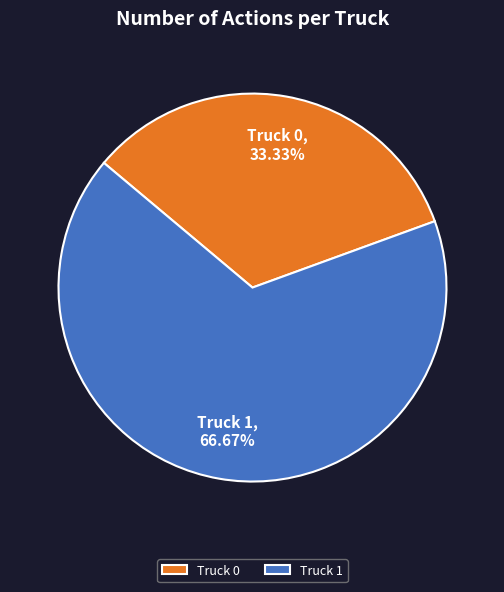

What is the majority slice?

Truck 1